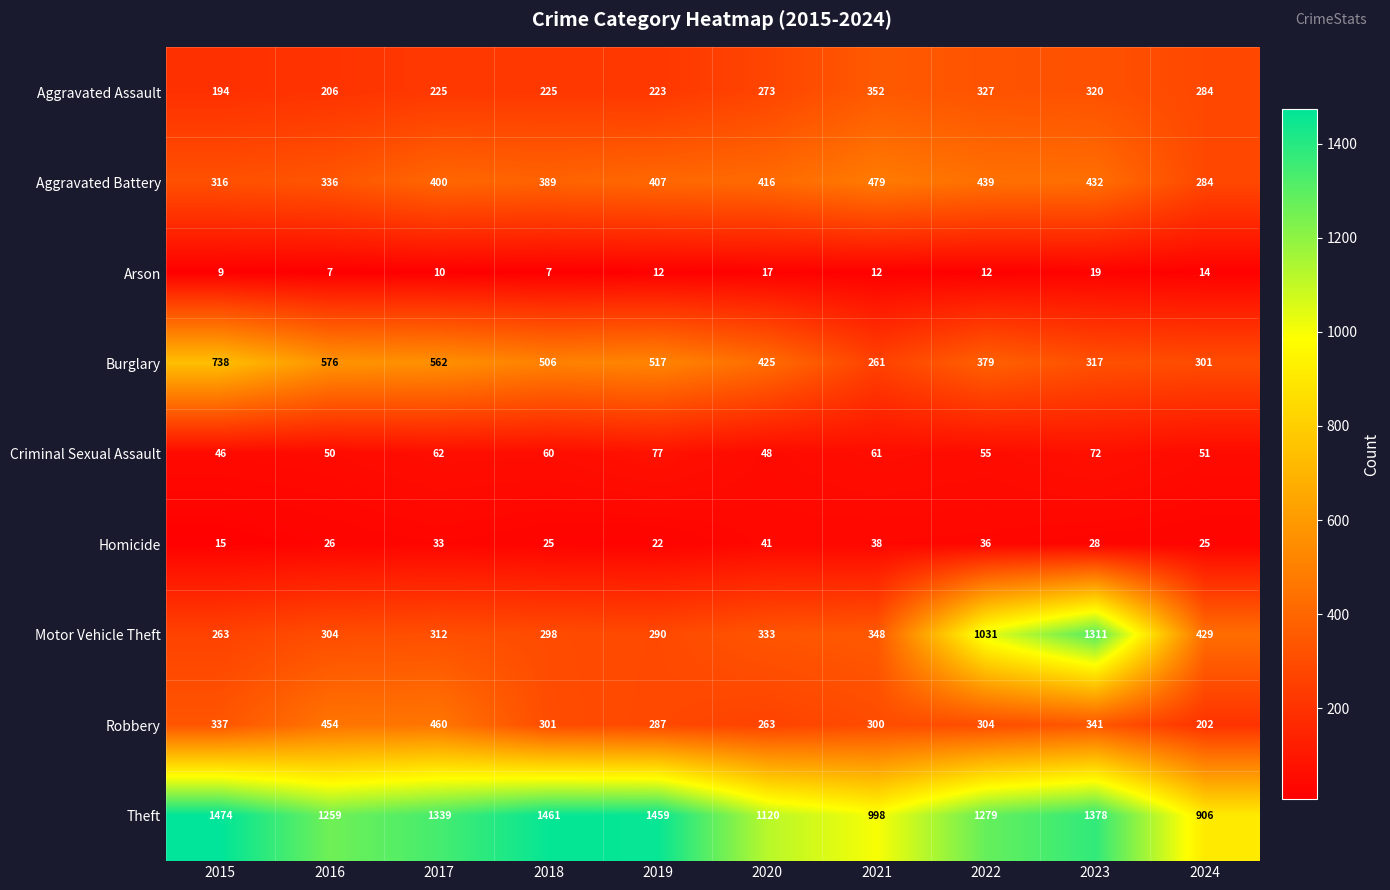

Where is Criminal Sexual Assault nearest to the value 61?

2021